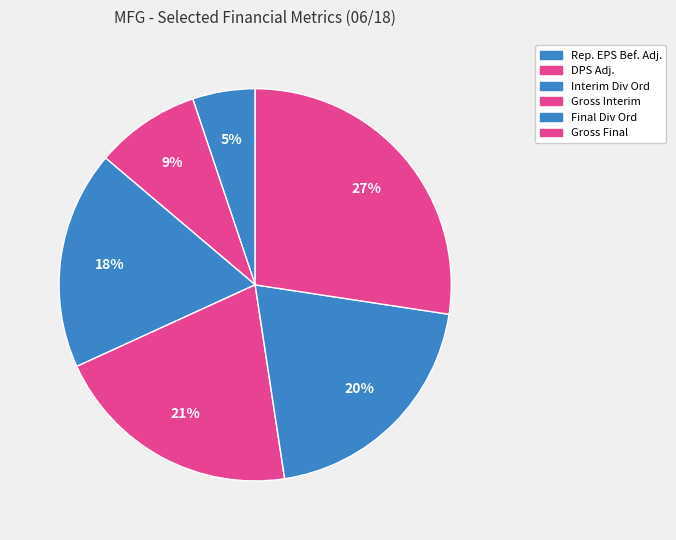

How many slices are in this pie chart?

6